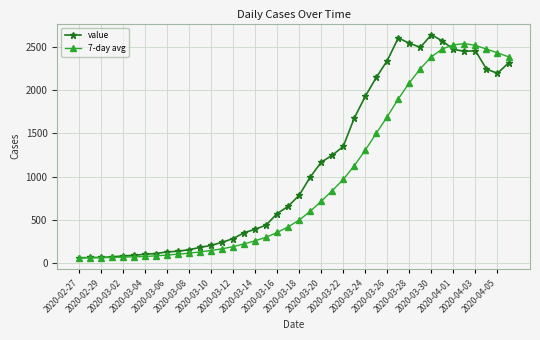

Which series ends up on top after the final intersection of 7-day avg and value?

7-day avg